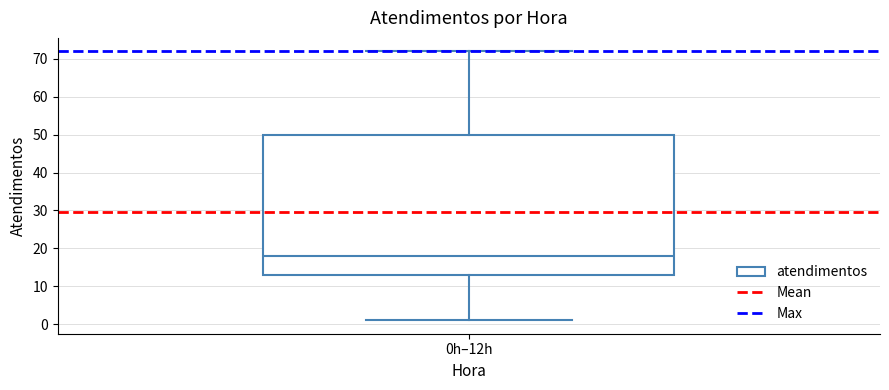

Transcribe this box plot: give where the median line is, the range the box spans, and where the two whiskers end, as read against the y-axis. The values are not printed on the chart, so give them approximately, as read against the axis.

median 18, box 13 to 50, whiskers 1 to 72